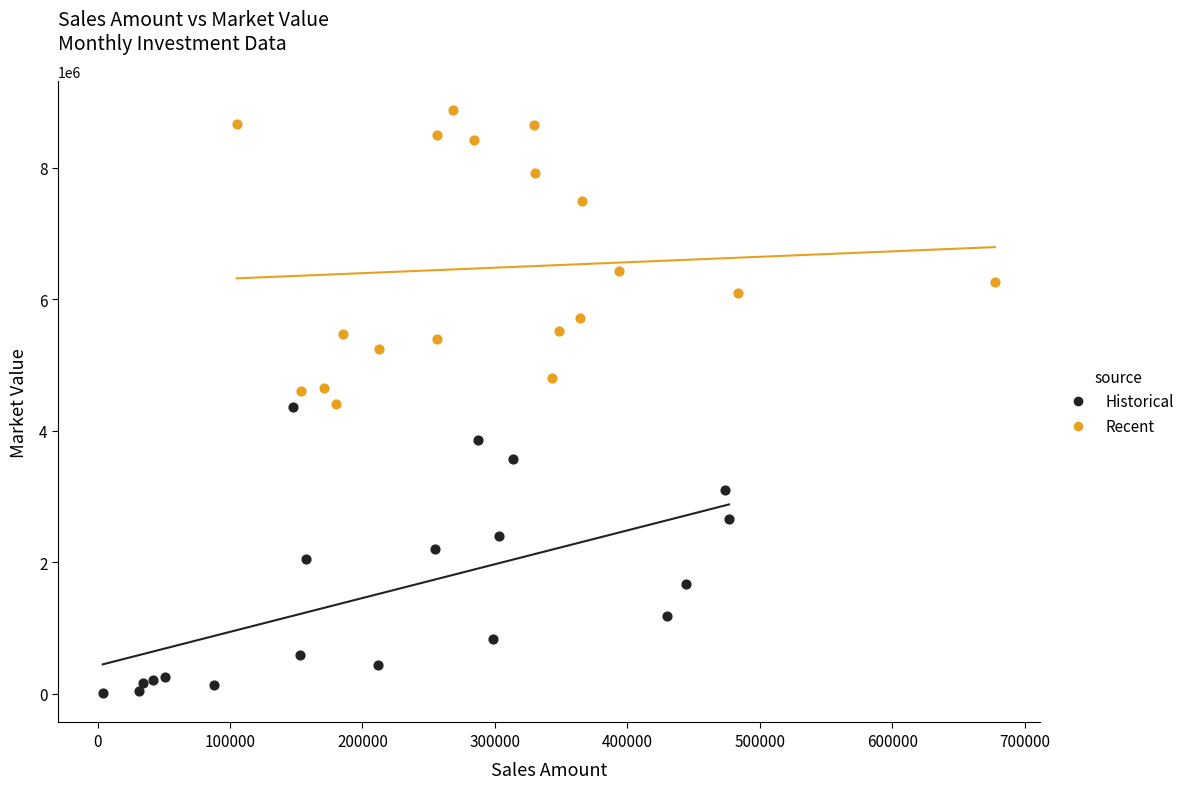

Which series reaches the maximum Y coordinate?

Recent